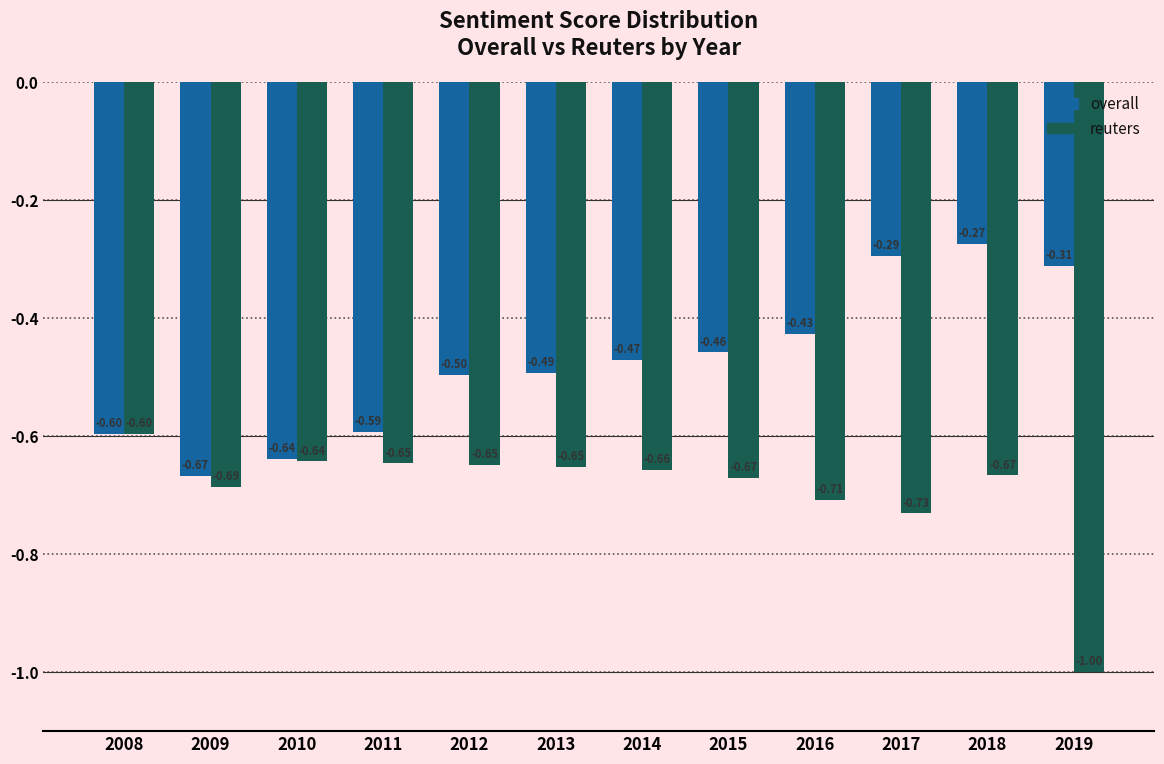

Which series changed the most between 2012 and 2015?

overall